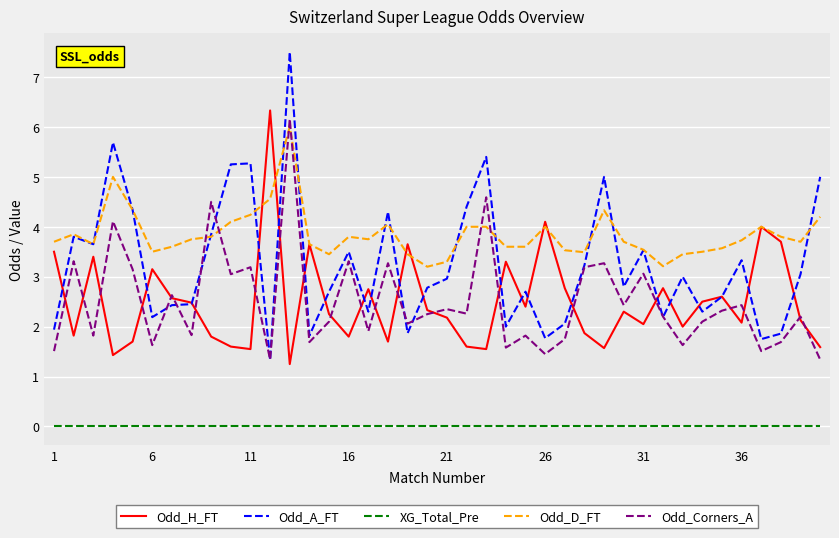

Which series has the widest spread of values?

Odd_A_FT